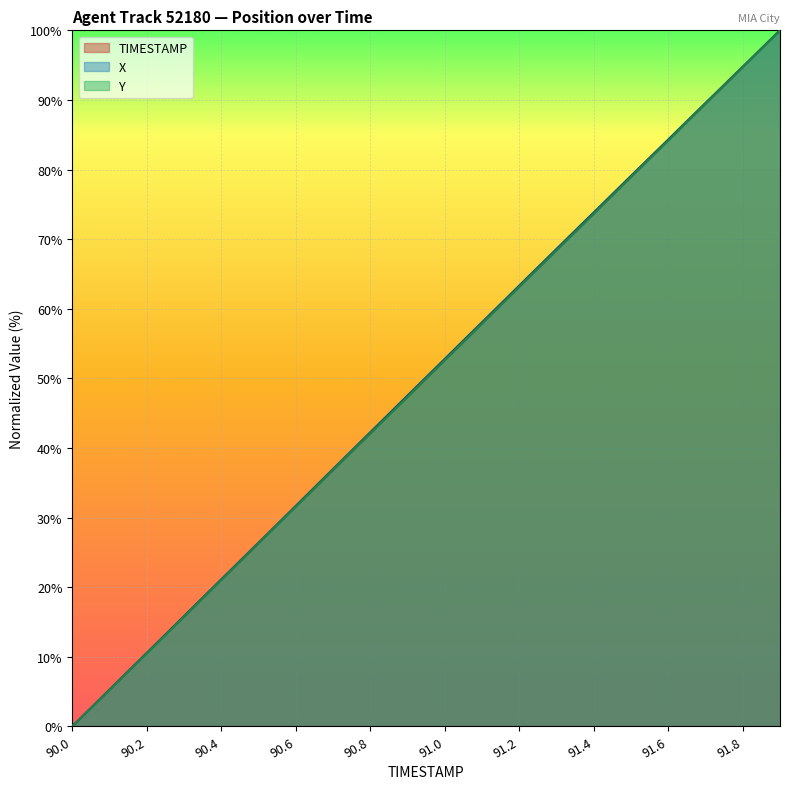

The value of TIMESTAMP at 90.4 is 27.4. True or false?

False